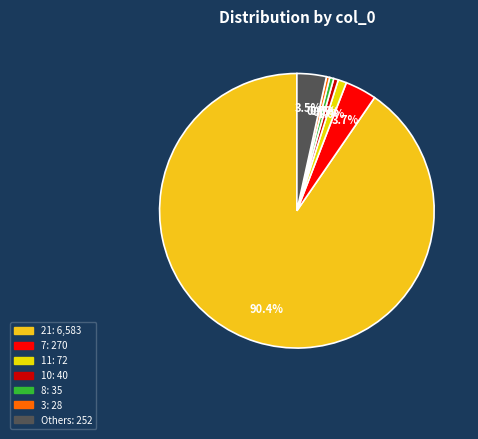

How many slices are in this pie chart?

7